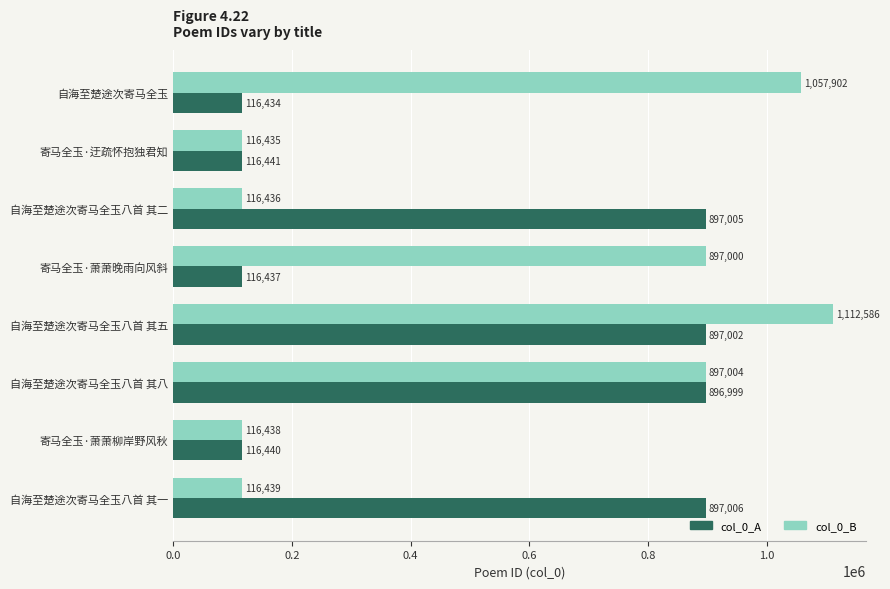

How many values in the col_0_A series are below 896999?

4